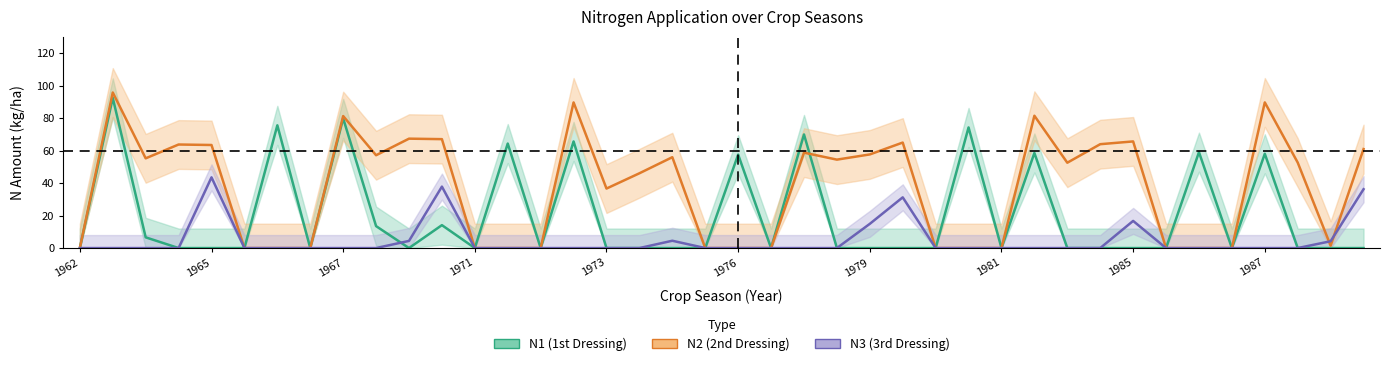

At which label does N3 (3rd Dressing) reach its minimum?

1962